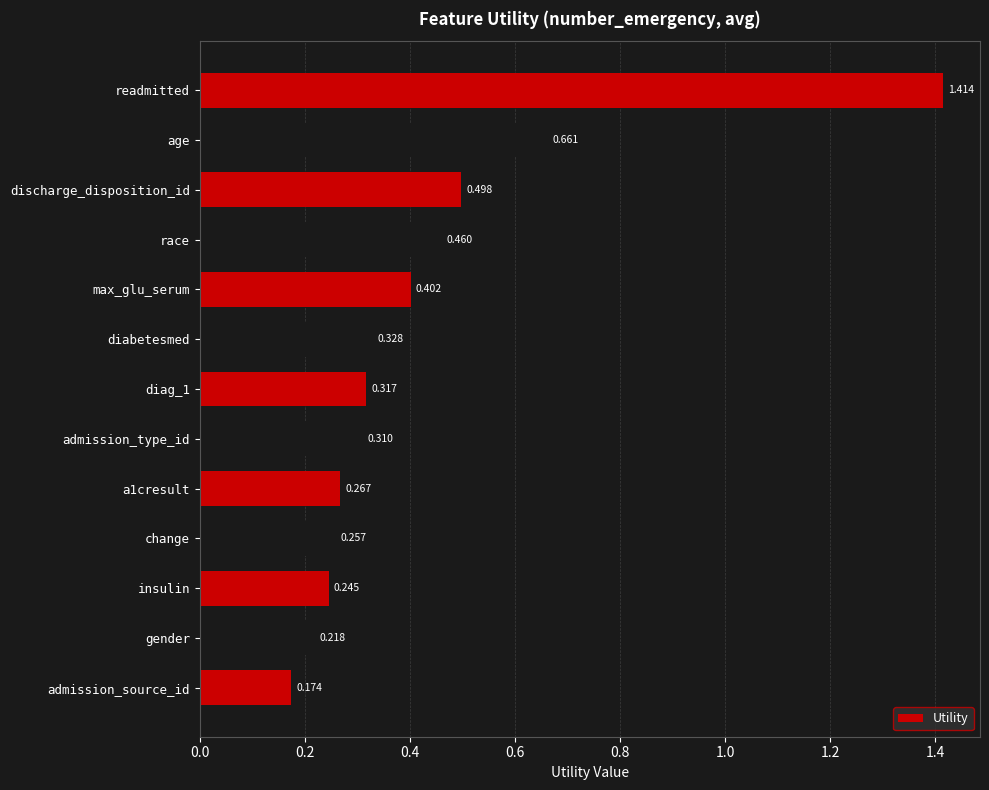

What is the label of the 2nd bar from the bottom?

gender